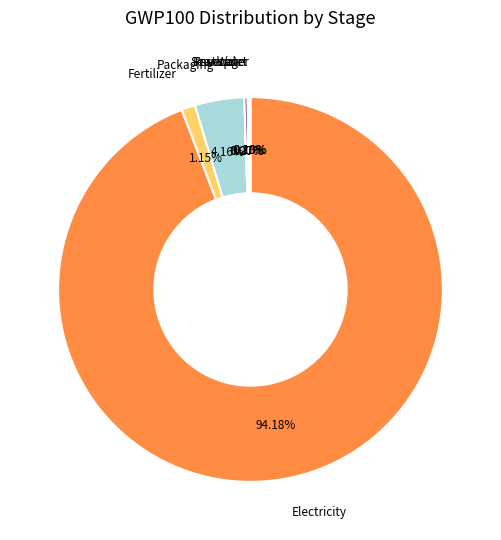

Which has a higher value, Packaging or Electricity?

Electricity